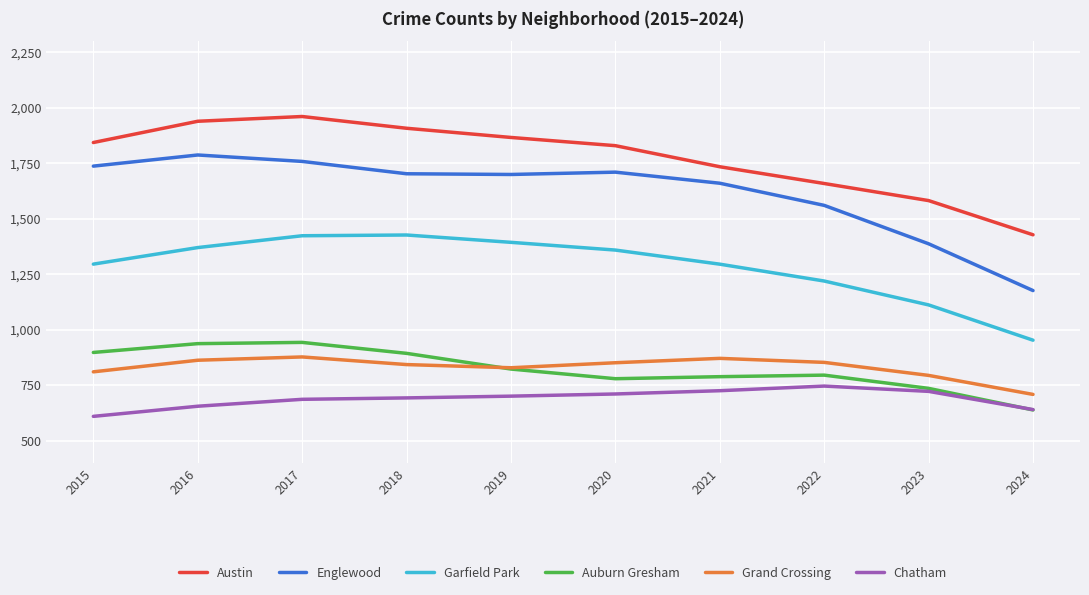

The Englewood series shows 1787.2 at 2016. True or false?

True